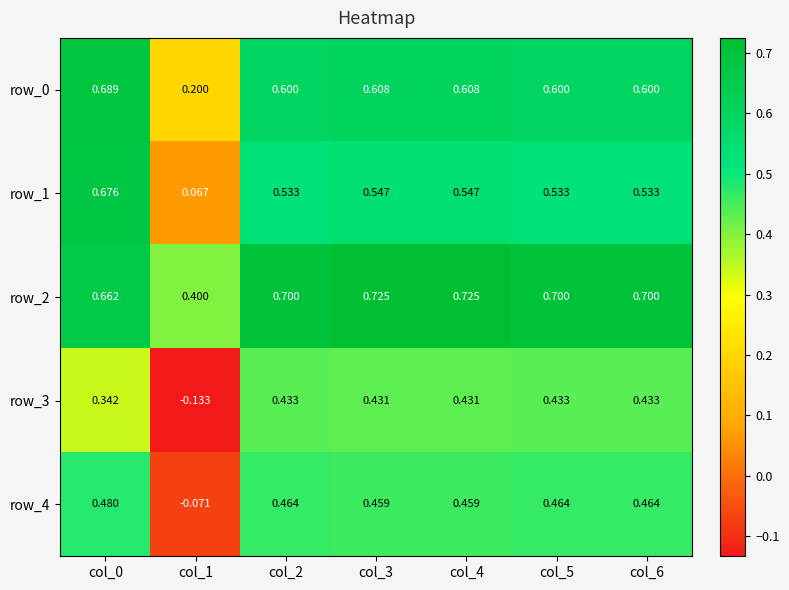

Which category has the lowest value across all series?

col_1